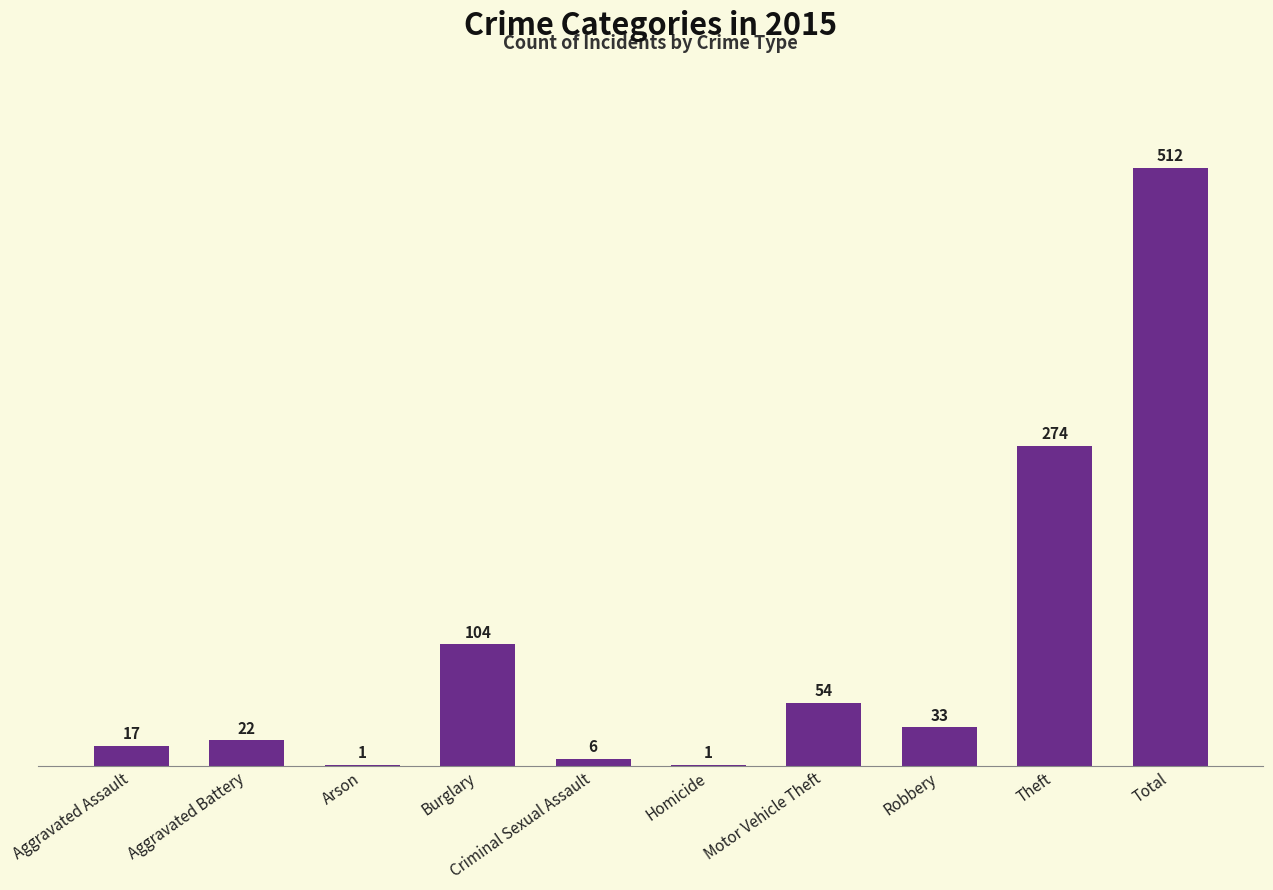

What is the sum of all values?

1024